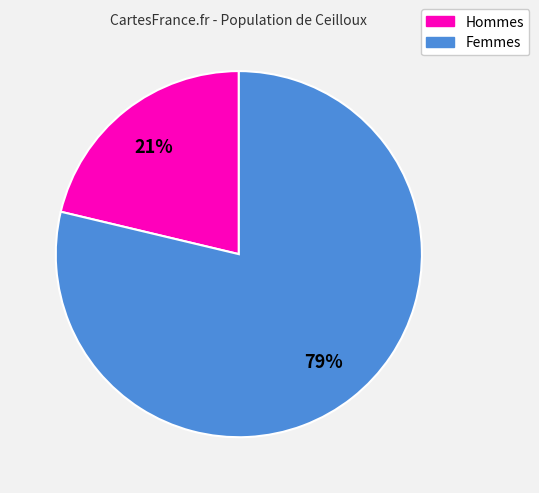

To the nearest percent, what is the average slice percentage?

50%